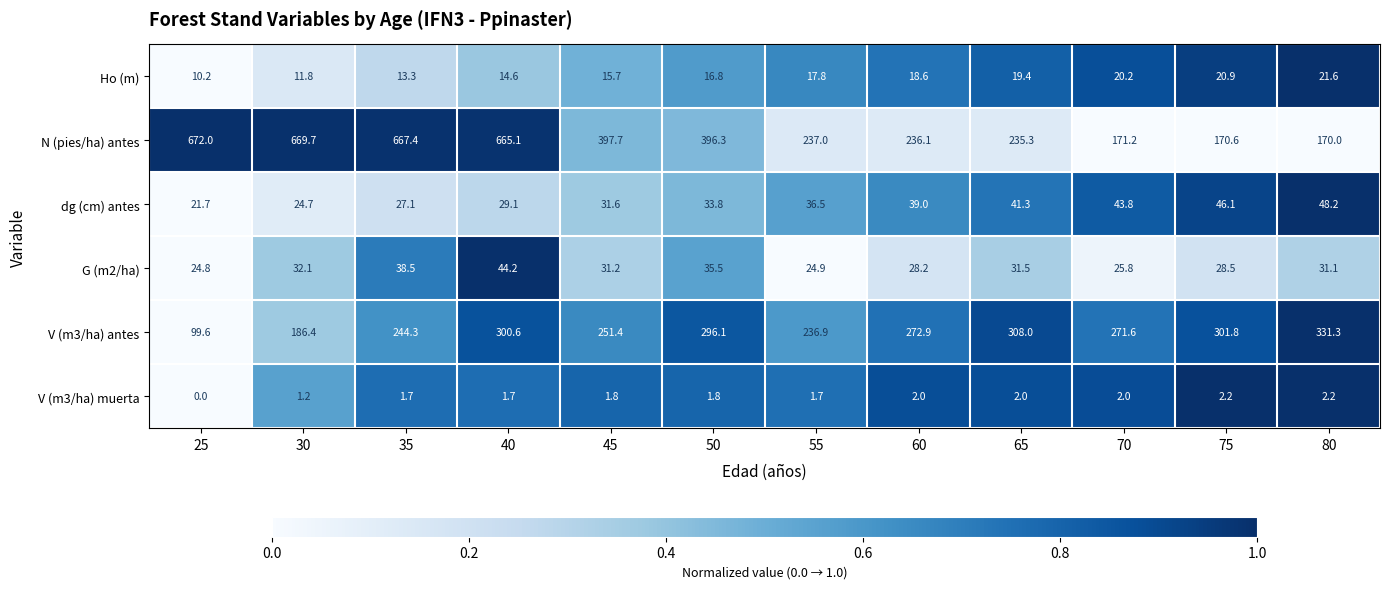

Which category has the lowest value across all series?

25